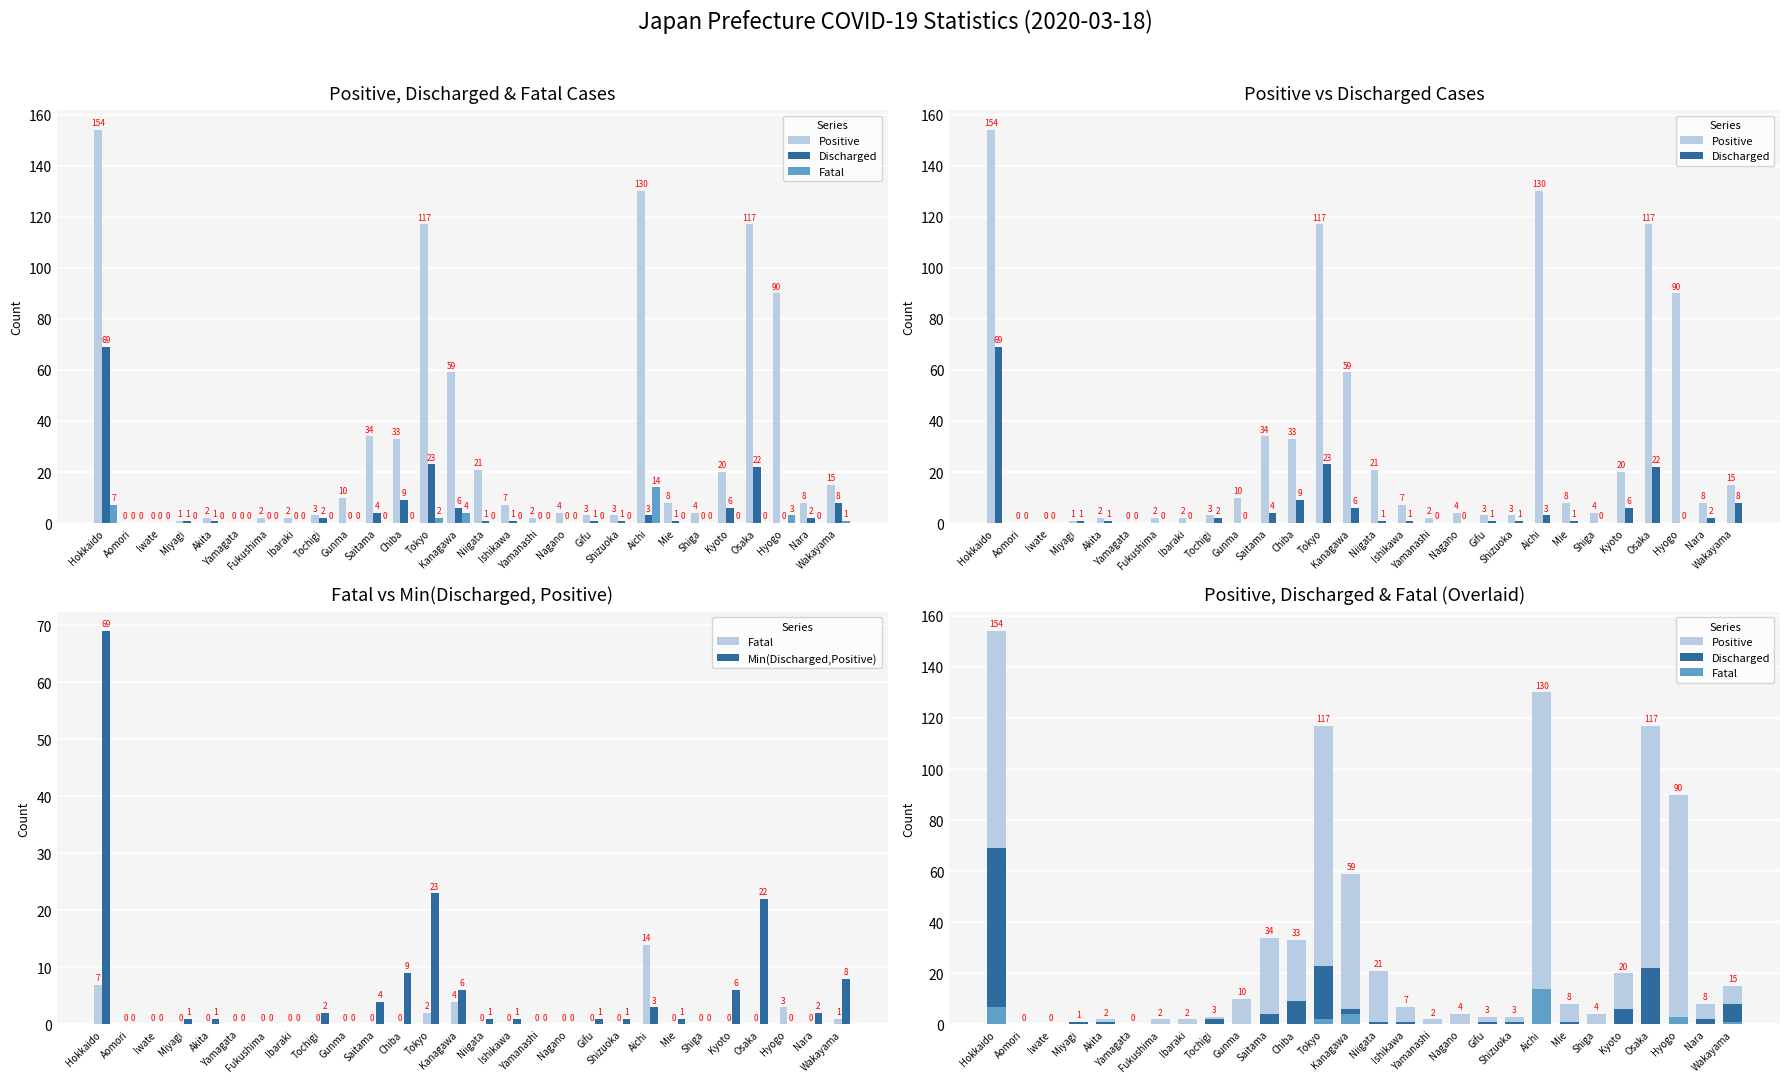

Rank the series at Yamanashi from lowest to highest value.

Discharged, Fatal, Min(Discharged,Positive), Positive